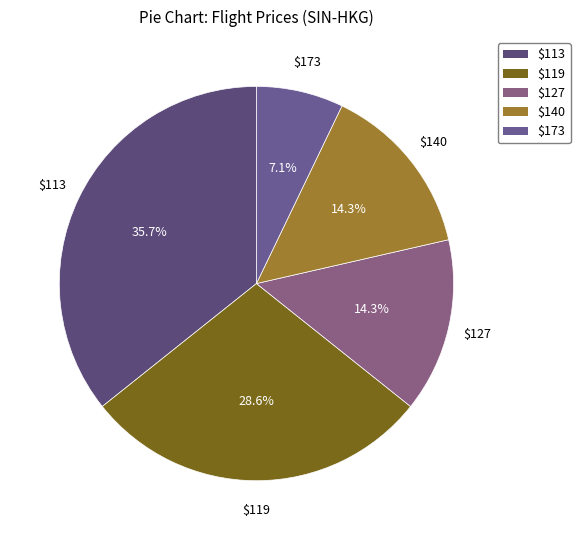

Does any single category account for the majority?

No